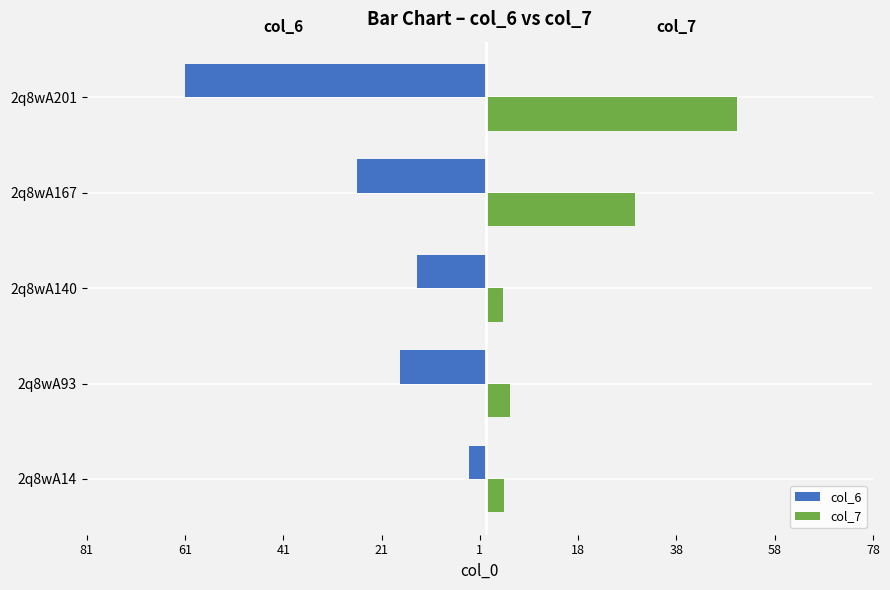

What are all the series names shown in the legend?

col_6, col_7